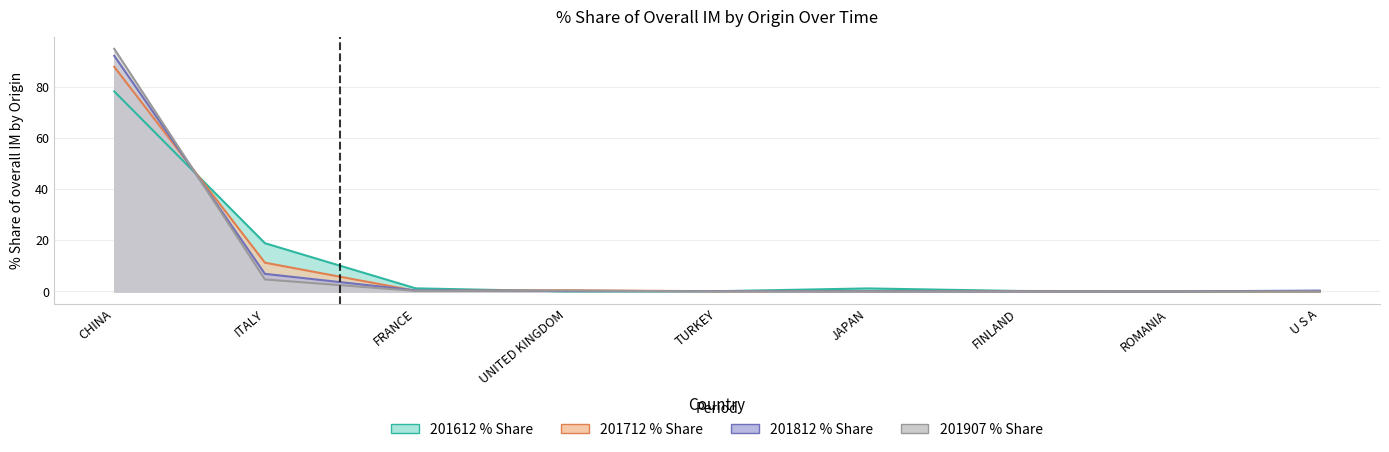

Does the chart display data point markers on the line(s)?

No